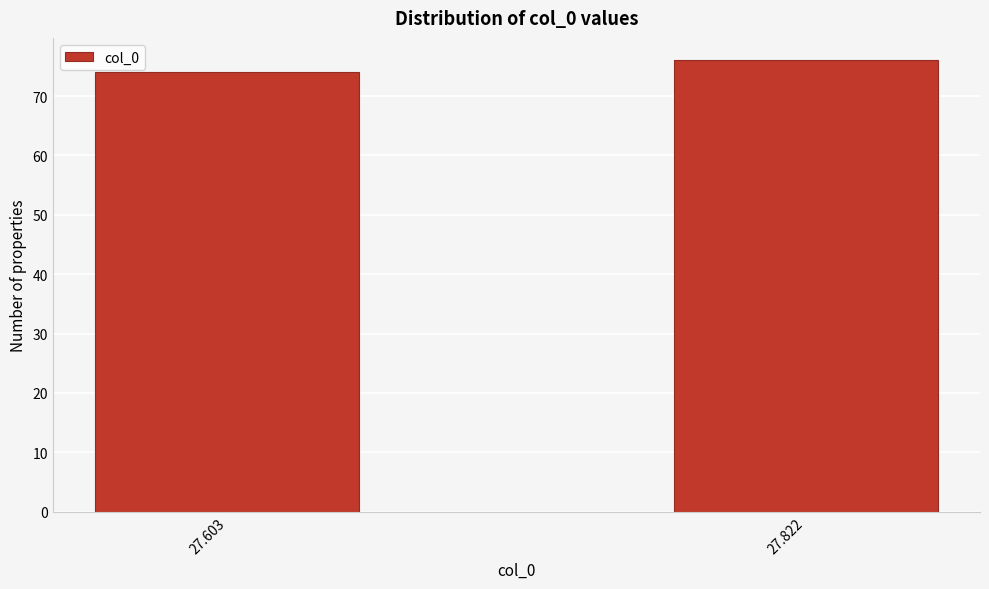

Reading left to right, list all the values displayed in this chart.

74	76